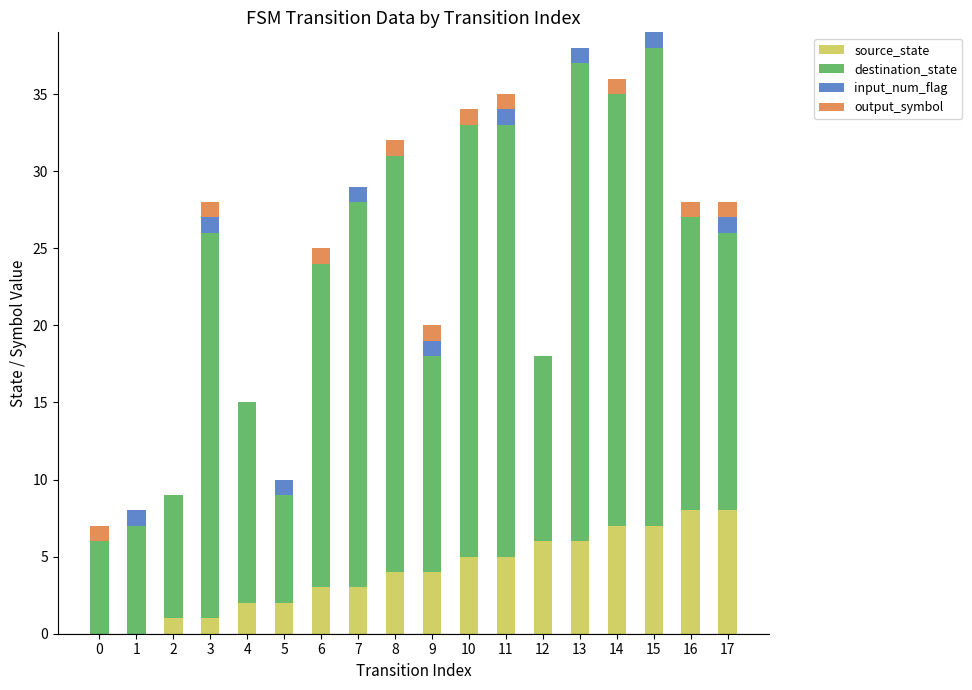

Is it true that source_state equals -3 at 1?

False